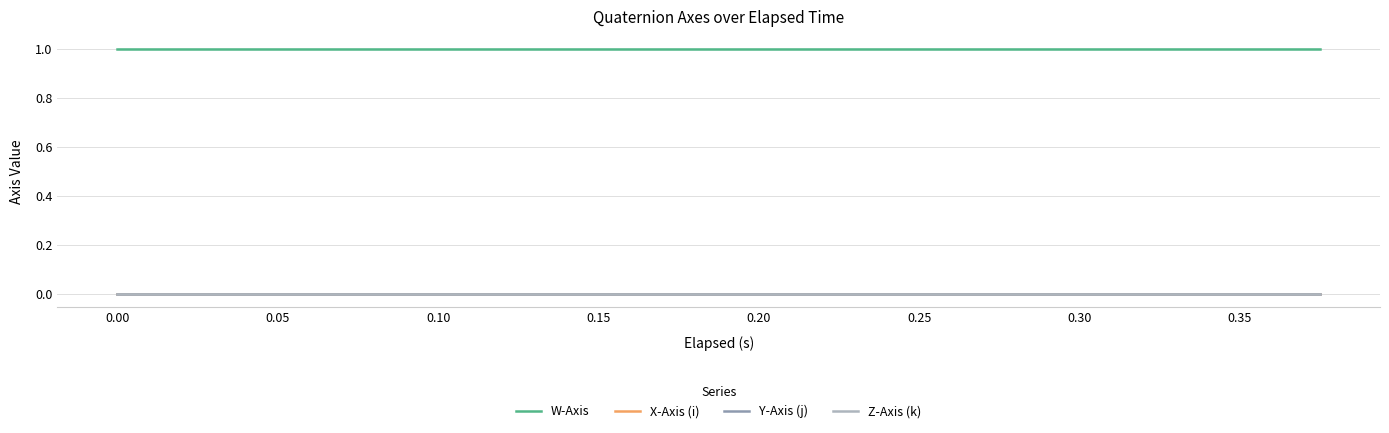

True or false: Y-Axis (j) and Z-Axis (k) intersect in this chart.

False